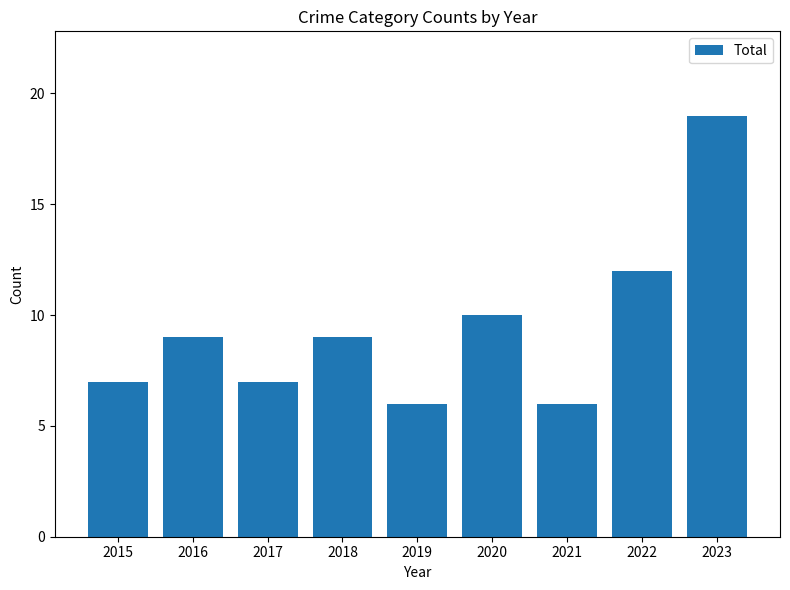

How many series are shown in this chart?

1